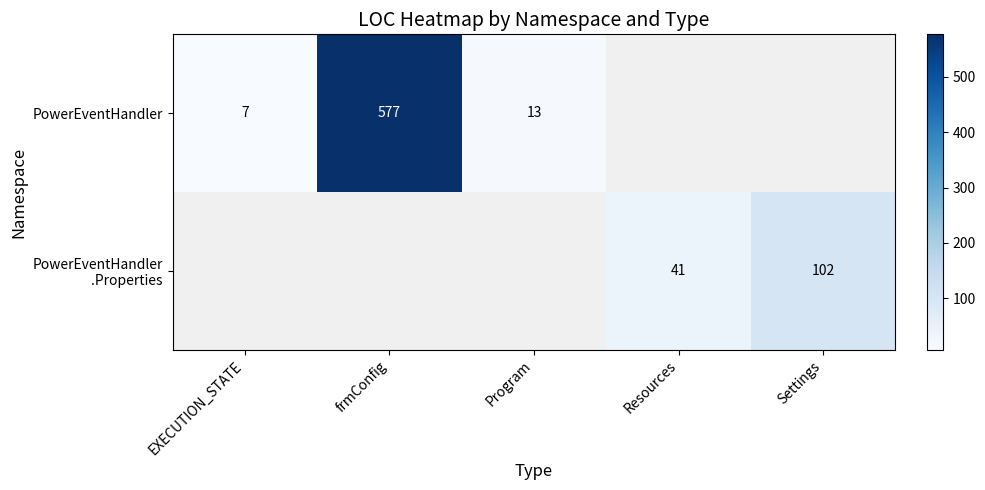

Which series has the largest range (max minus min)?

PowerEventHandler